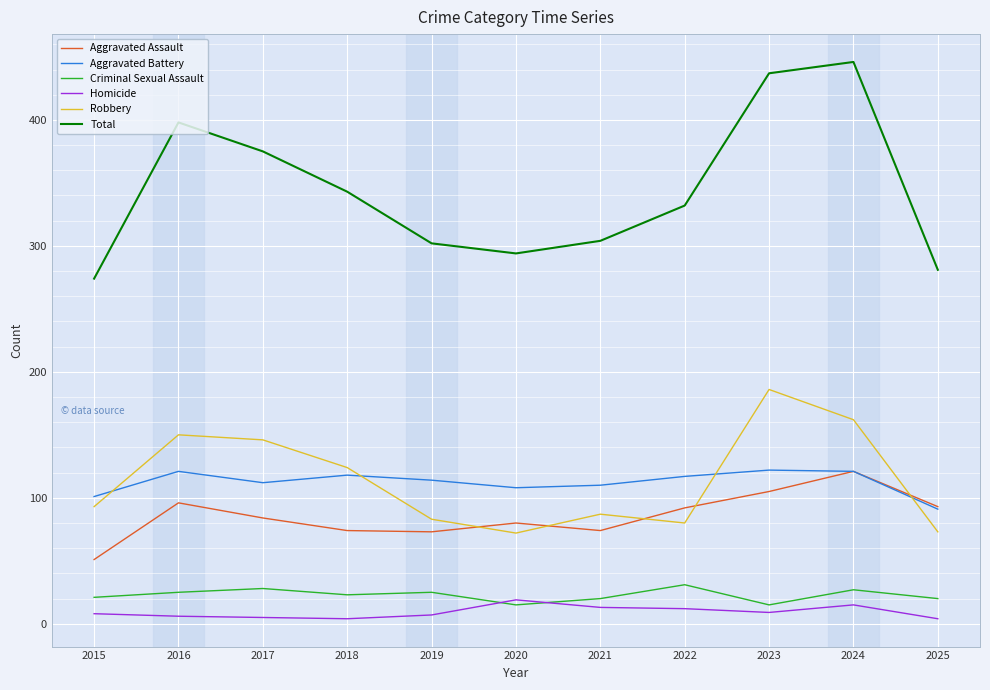

What is the sum of all Homicide values?

102